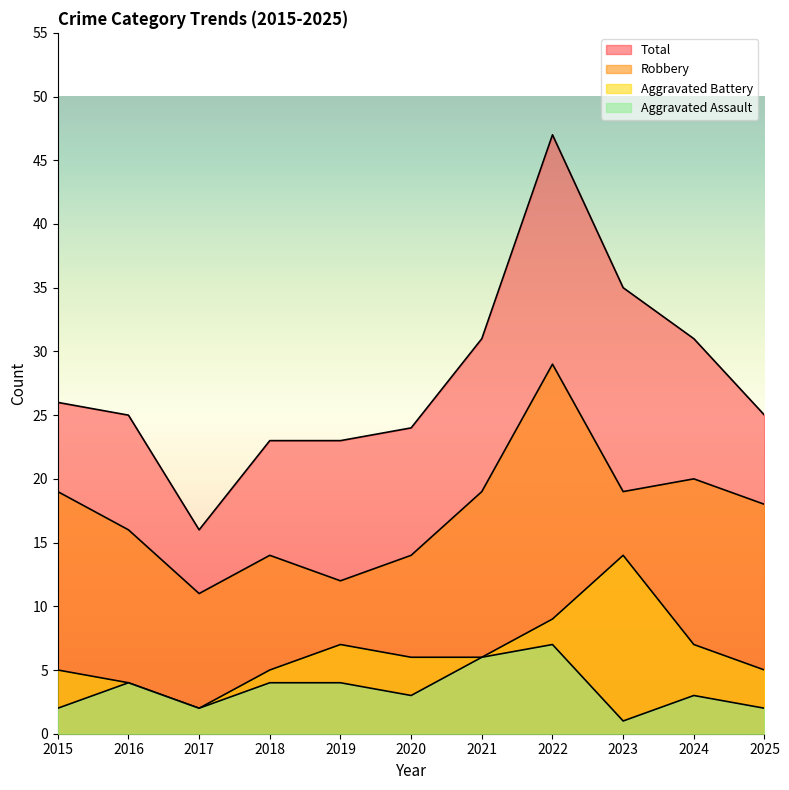

What are all the series names shown in the legend?

Aggravated Assault, Aggravated Battery, Robbery, Total